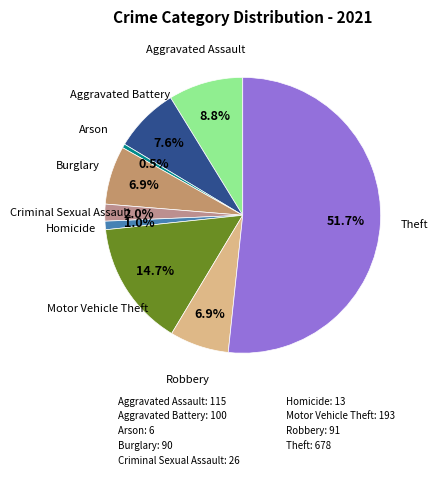

Which has a higher value, Criminal Sexual Assault or Motor Vehicle Theft?

Motor Vehicle Theft